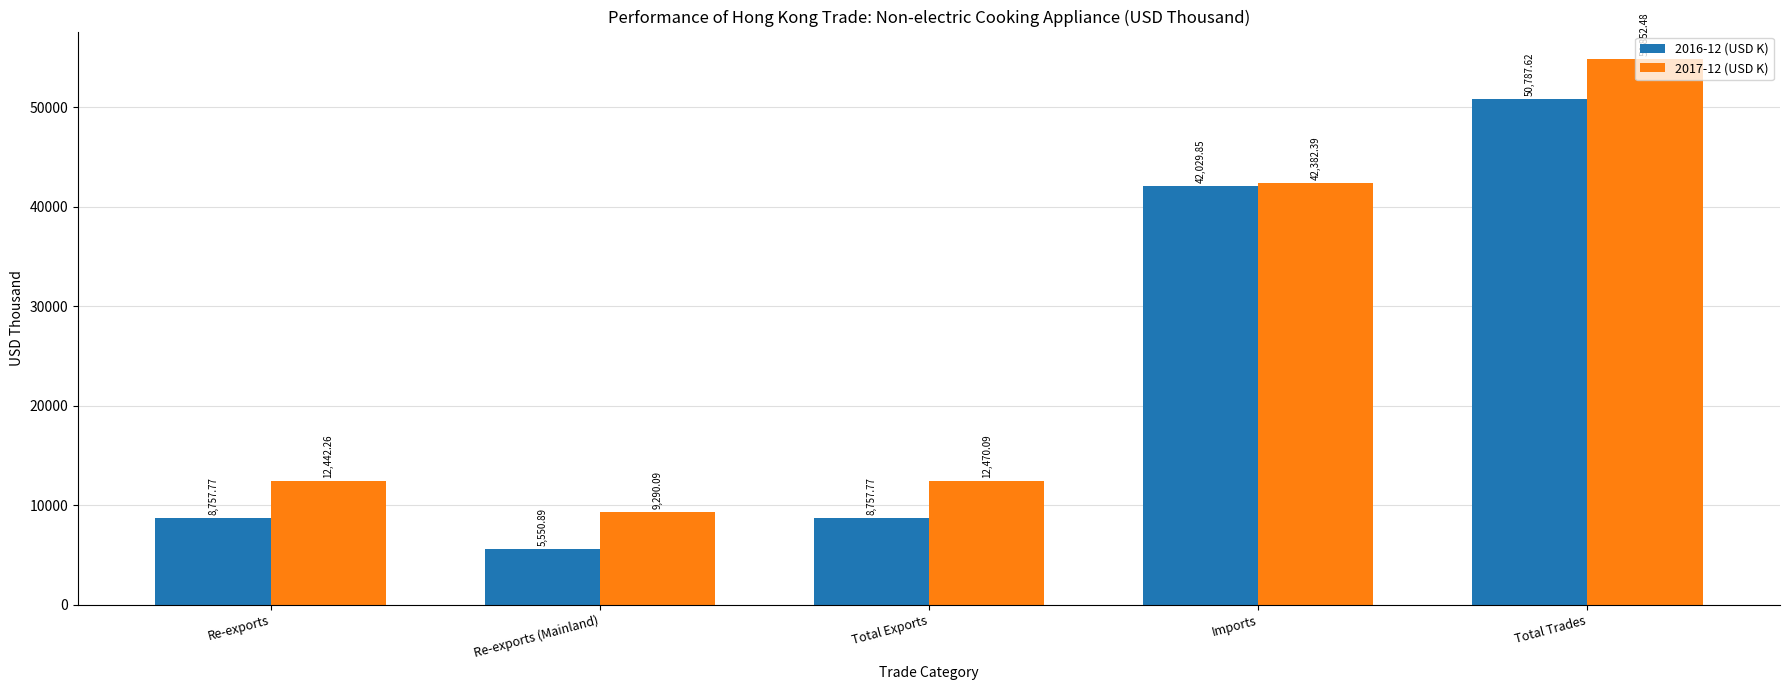

How many distinct data groups are displayed?

2